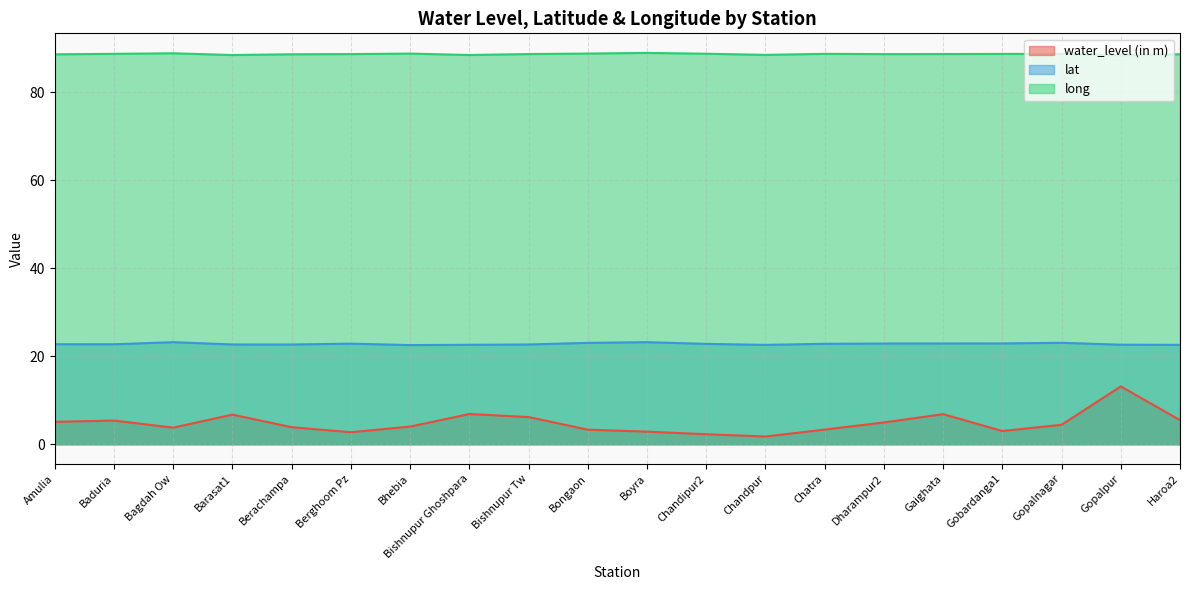

What is the difference between the highest and lowest values at Berachampa?

84.8